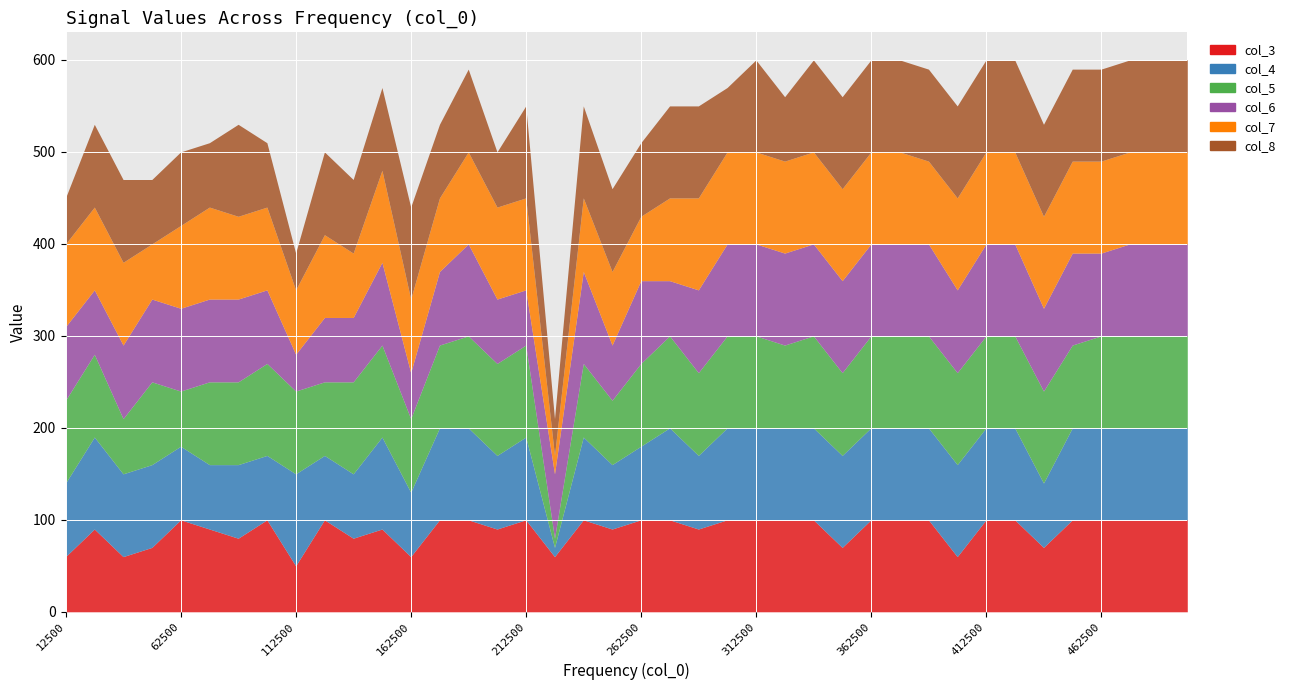

What is the difference between the second highest and minimum values in the col_3 series?

40